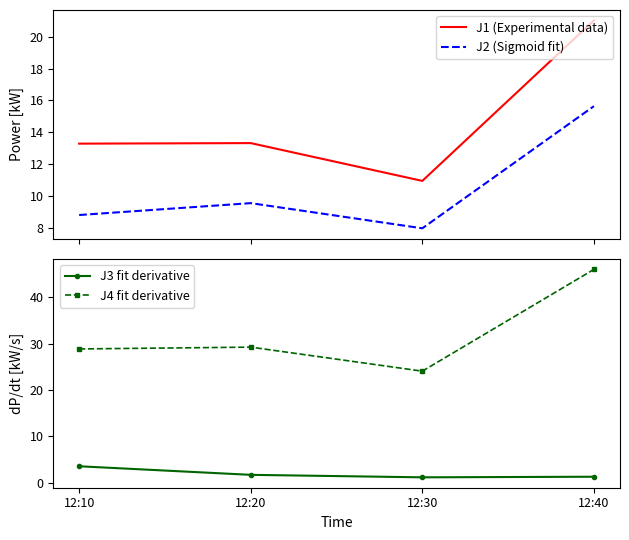

What is the value of the J2 (Sigmoid fit) point at the 4th from the left?

15.6